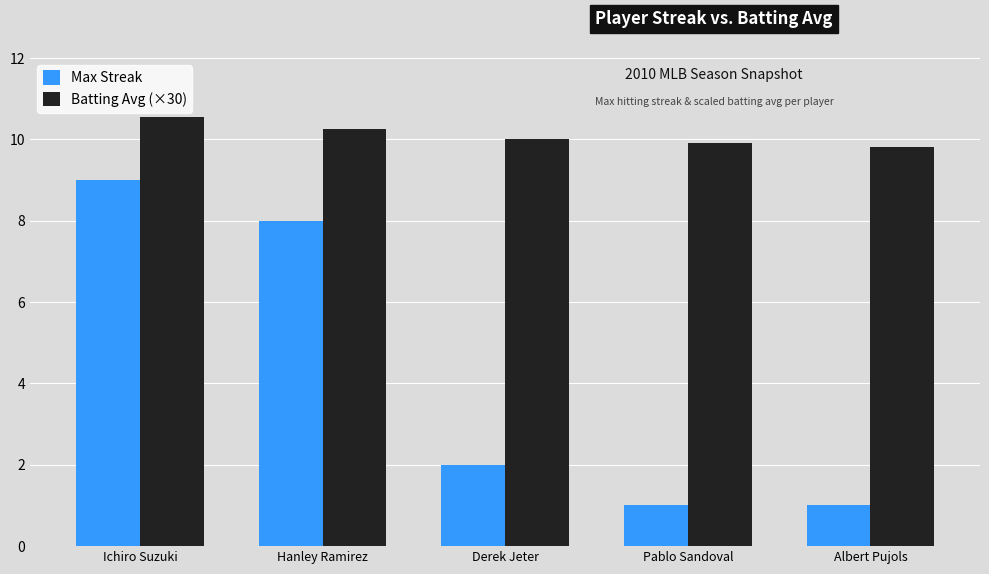

The Max Streak series shows 8.0 at Hanley Ramirez. True or false?

True